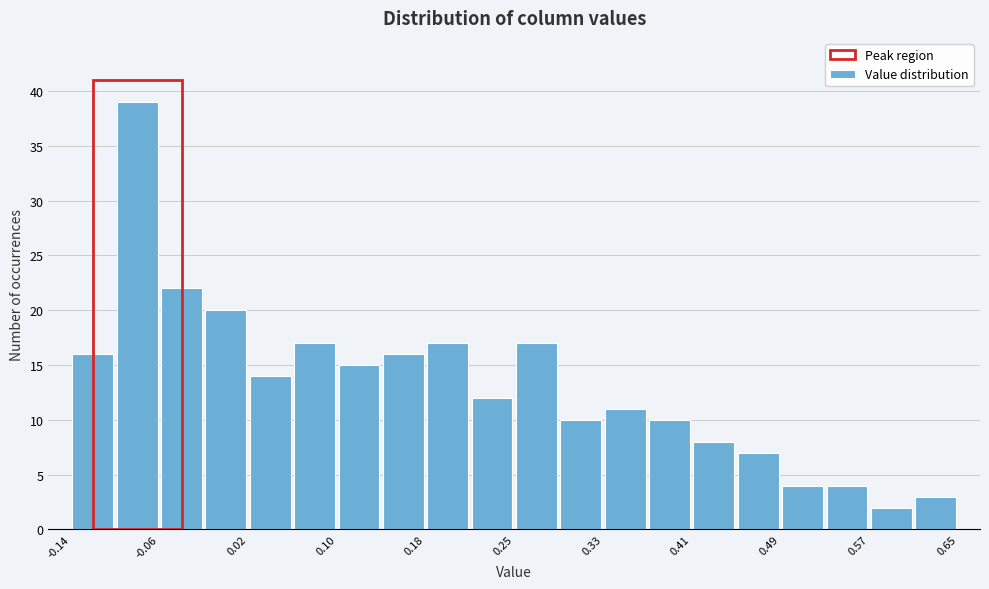

Around what value on the x-axis is the tallest bar? Give the approximate position of its centre, as read against the axis.

-0.08